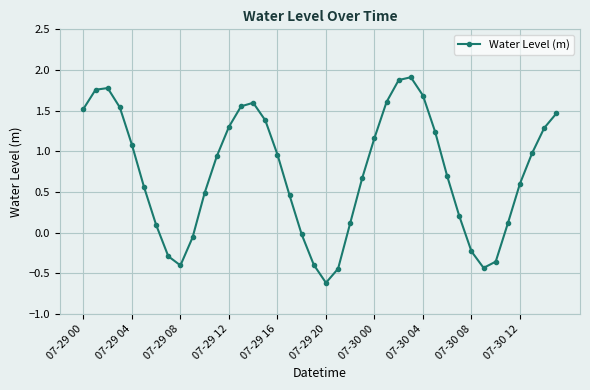

What is the difference between the maximum and minimum values?

2.5